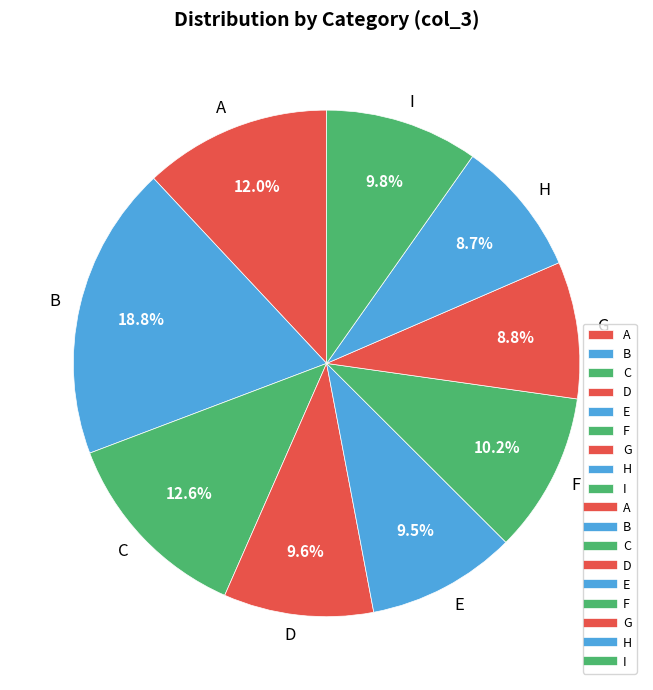

What percentage is the I slice, to the nearest percent?

10%